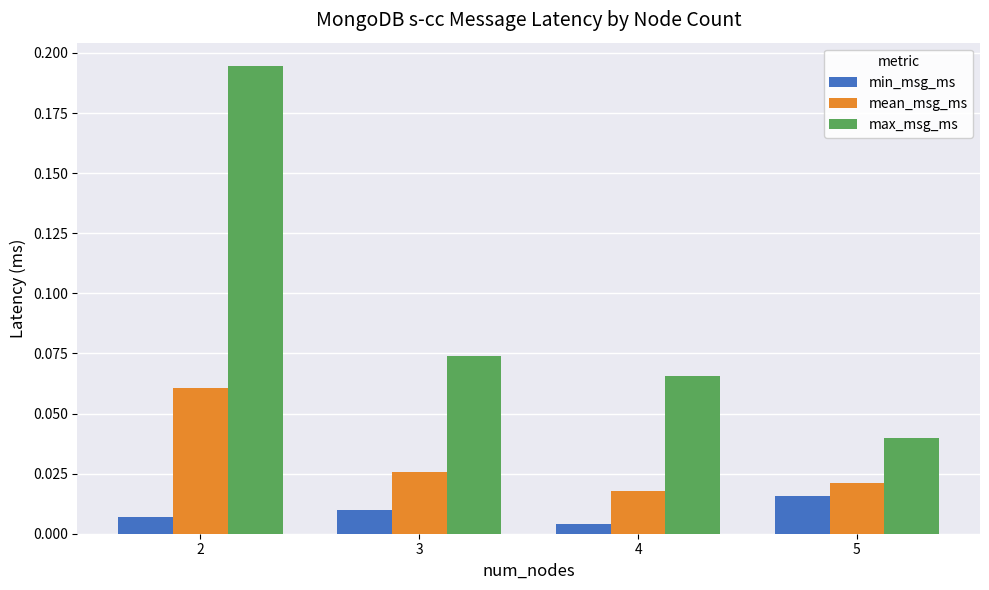

How many data points does each series have?

4